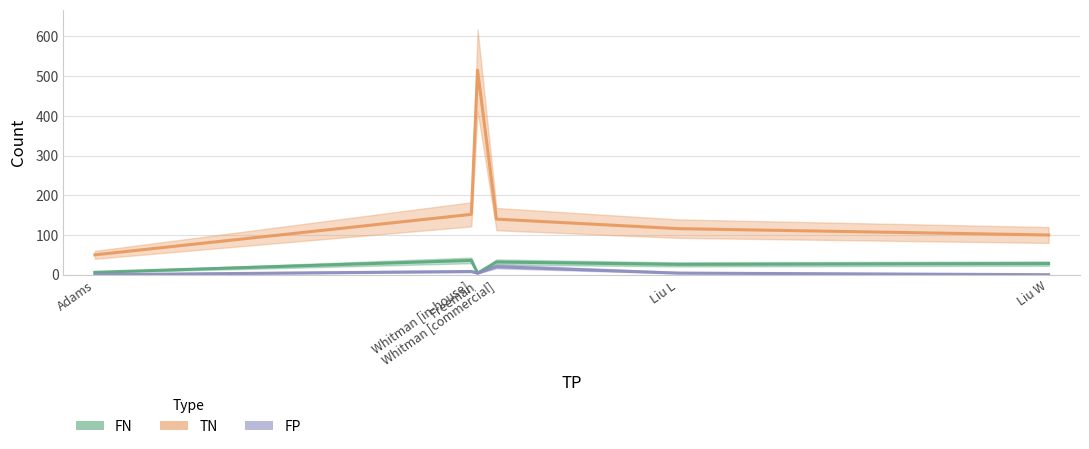

What is the label of the 4th point from the right?

Freeman